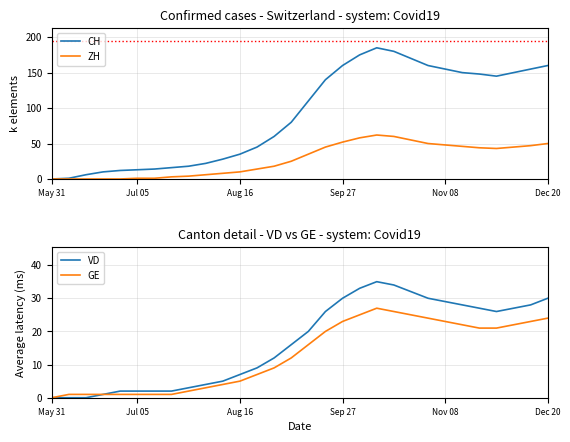

Is the value of ZH at Nov 08 greater than the value of CH at May 31?

Yes